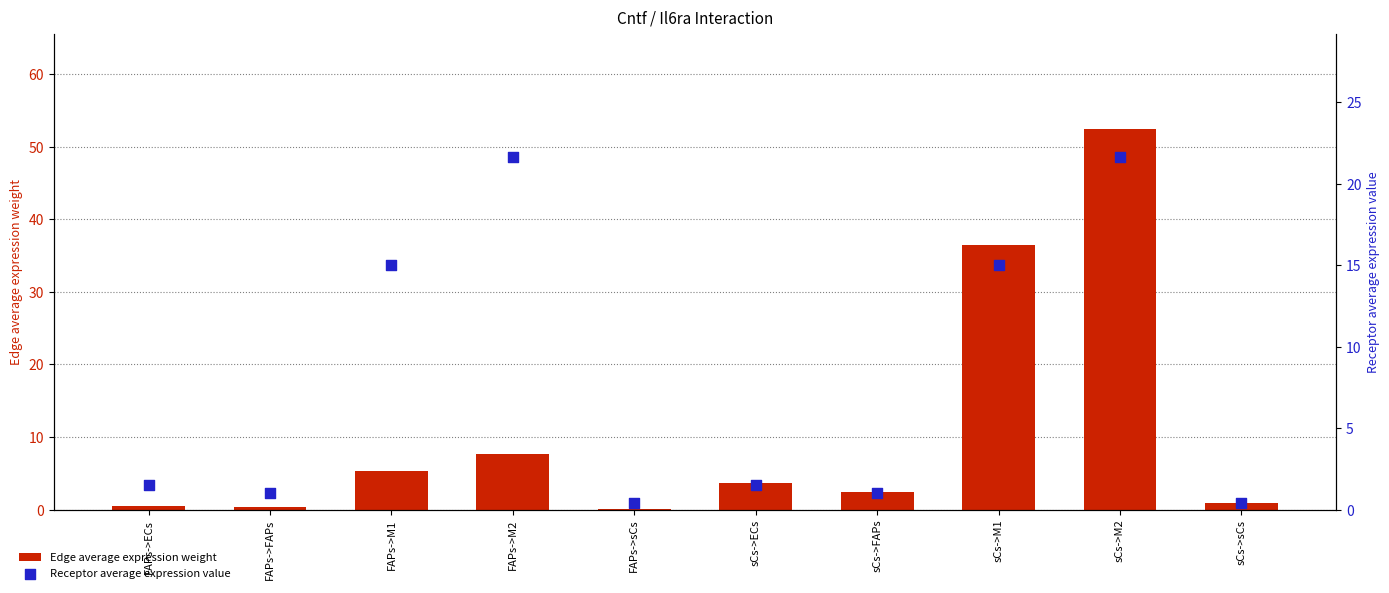

Which series contains the highest Y value?

Edge average expression weight